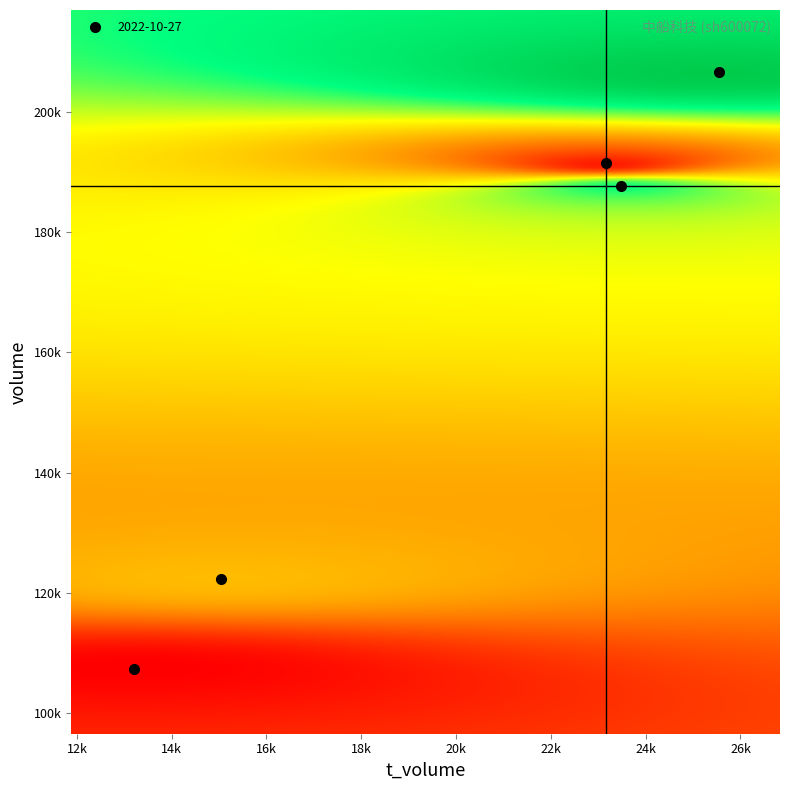

Reading left to right, list all the values displayed in this chart.

volume: 107355.0	122402.0	191395.0	187680.0	206560.0
t_volume: 13199.0	15032.0	23154.0	23473.0	25556.0
price: 12.2	12.3	12.2	12.4	12.4